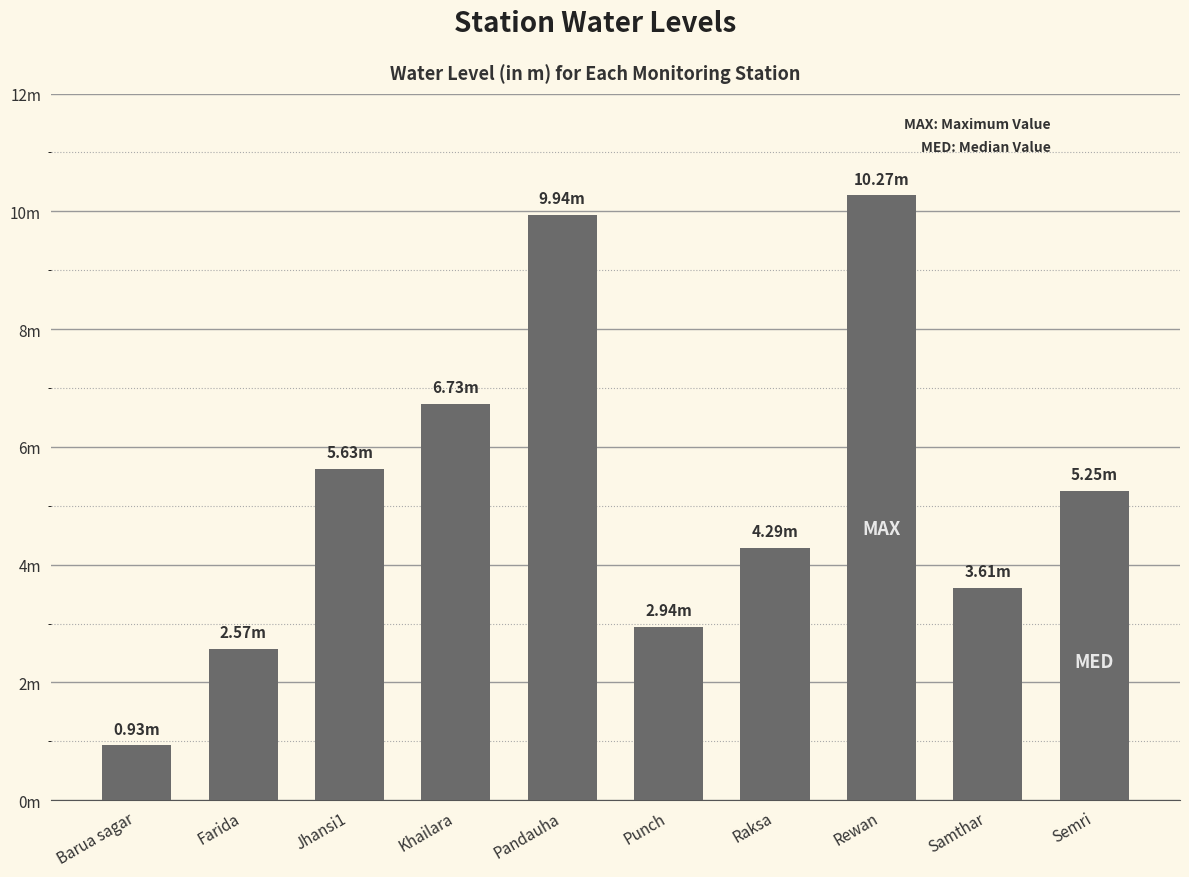

Reading left to right, extract all data points from this chart.

Barua sagar=0.9	Farida=2.6	Jhansi1=5.6	Khailara=6.7	Pandauha=9.9	Punch=2.9	Raksa=4.3	Rewan=10.3	Samthar=3.6	Semri=5.2